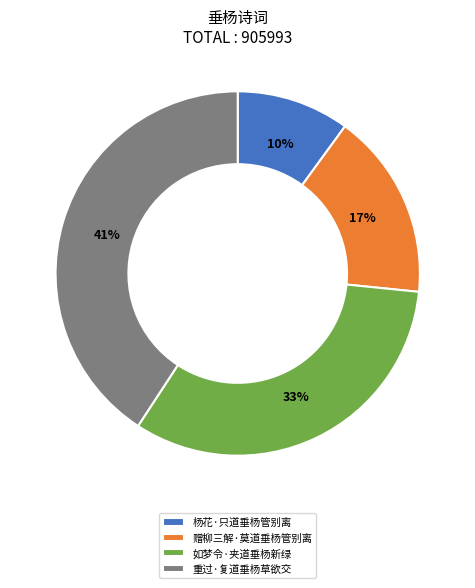

Count the number of slices in the pie.

4